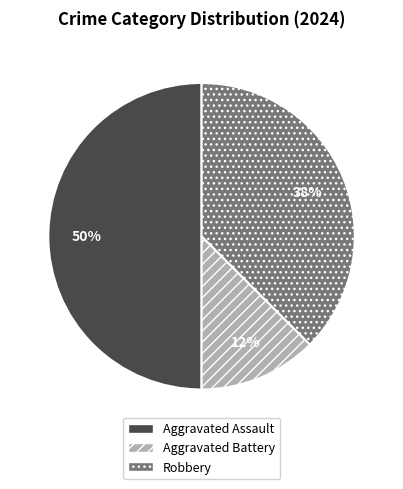

Which slice is the largest?

Aggravated Assault